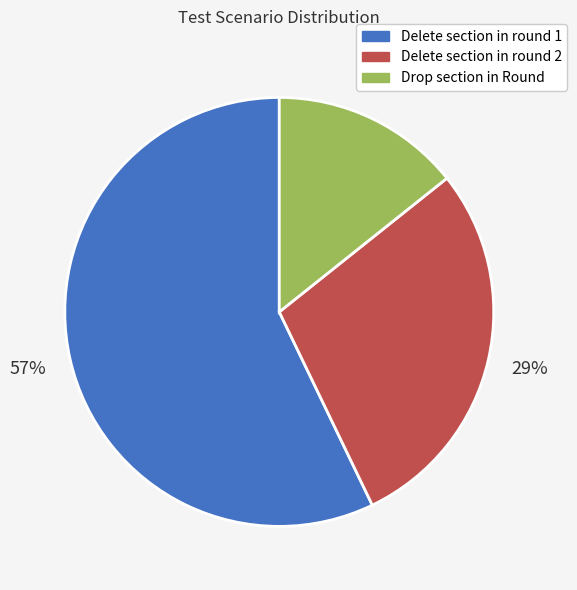

Is there a majority slice in this chart?

Yes